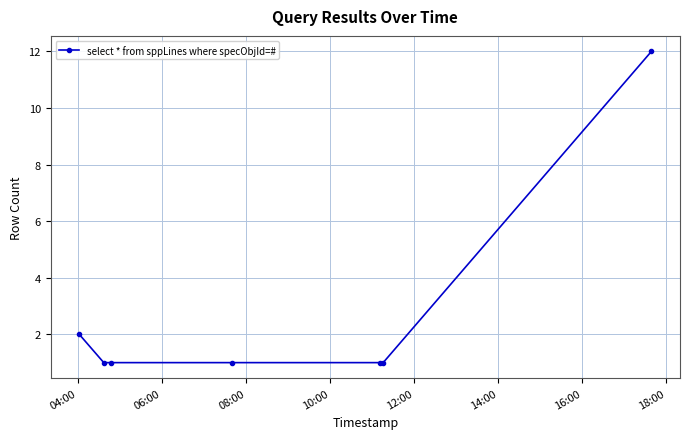

What is the difference between the maximum and second lowest values?

11